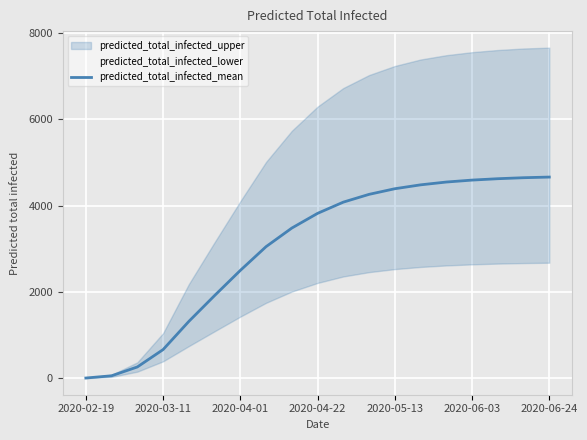

At which label is predicted_total_infected_mean closest to 2335?

2020-04-01